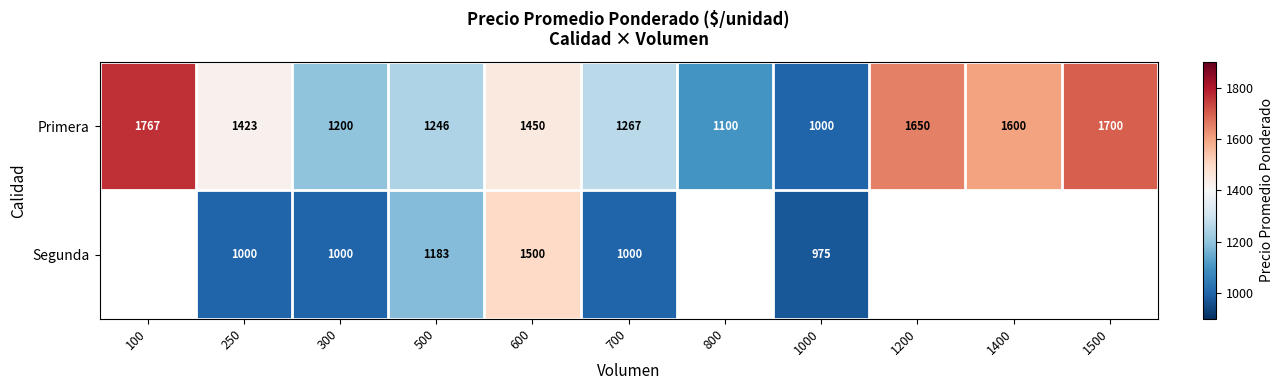

What is the total value across all series at 600?

2950.0